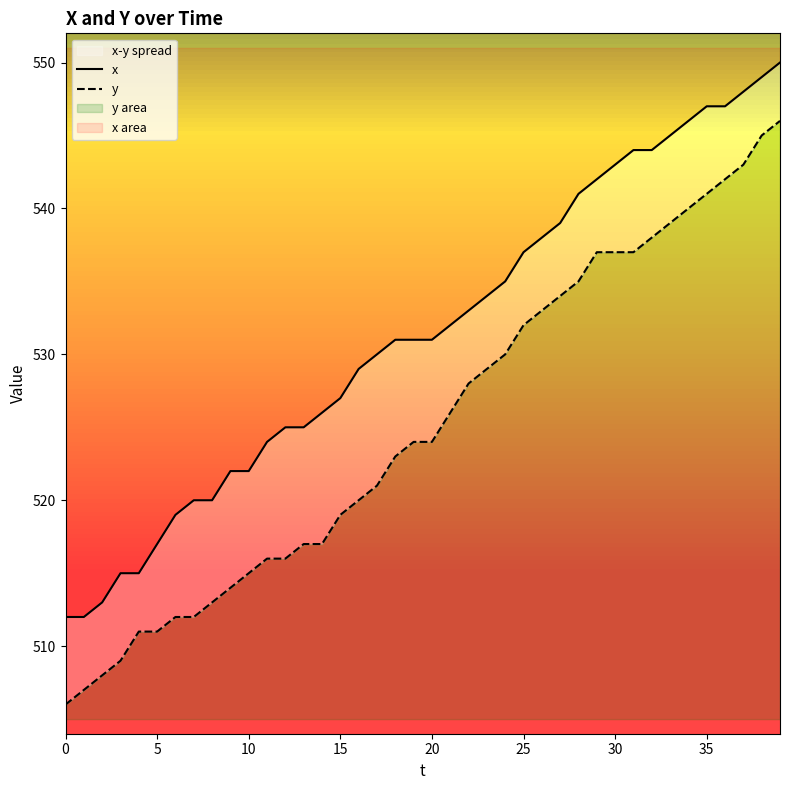

What is the average value of the y series?

525